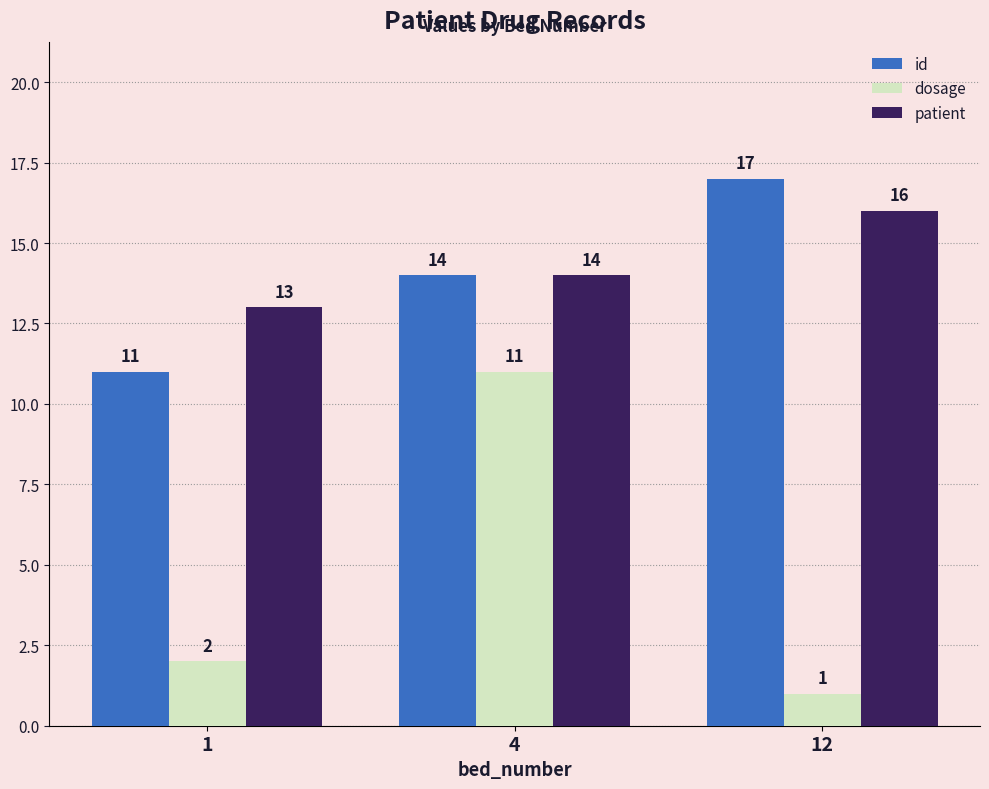

True or false: patient has a value of 4 at 12.

False